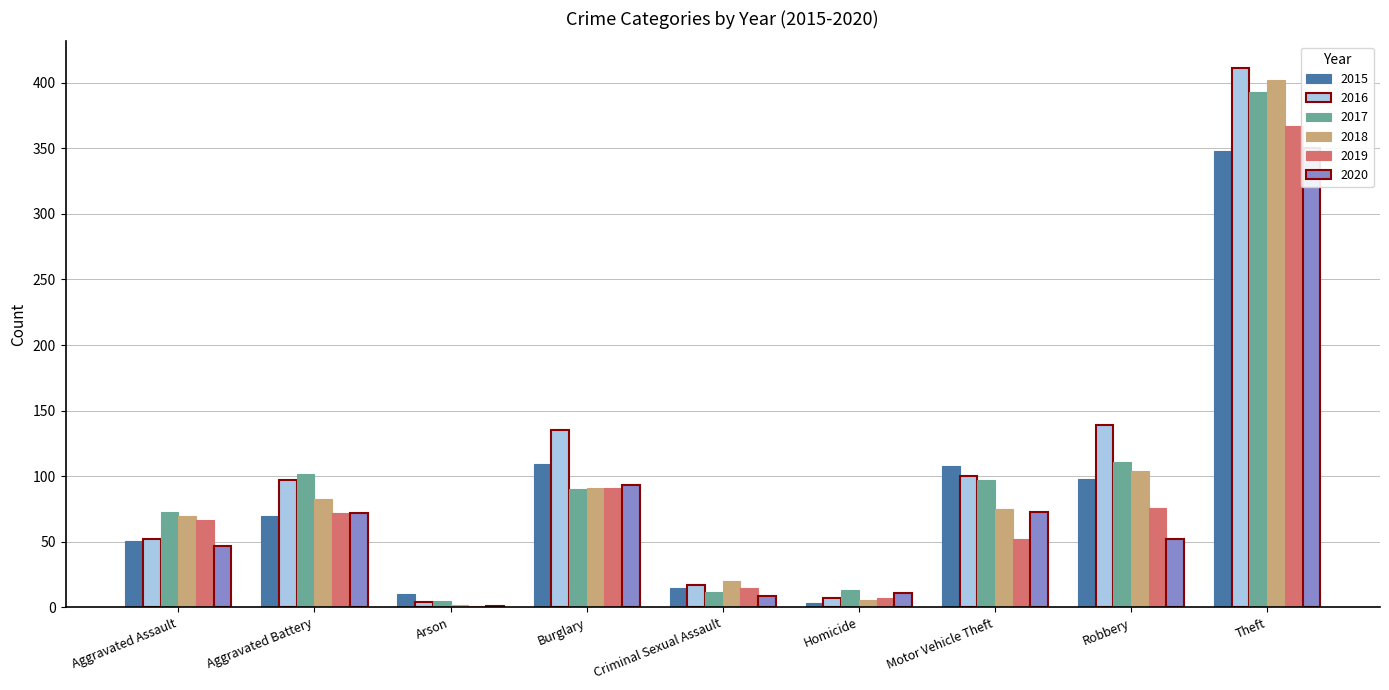

What position from the left is Homicide?

6